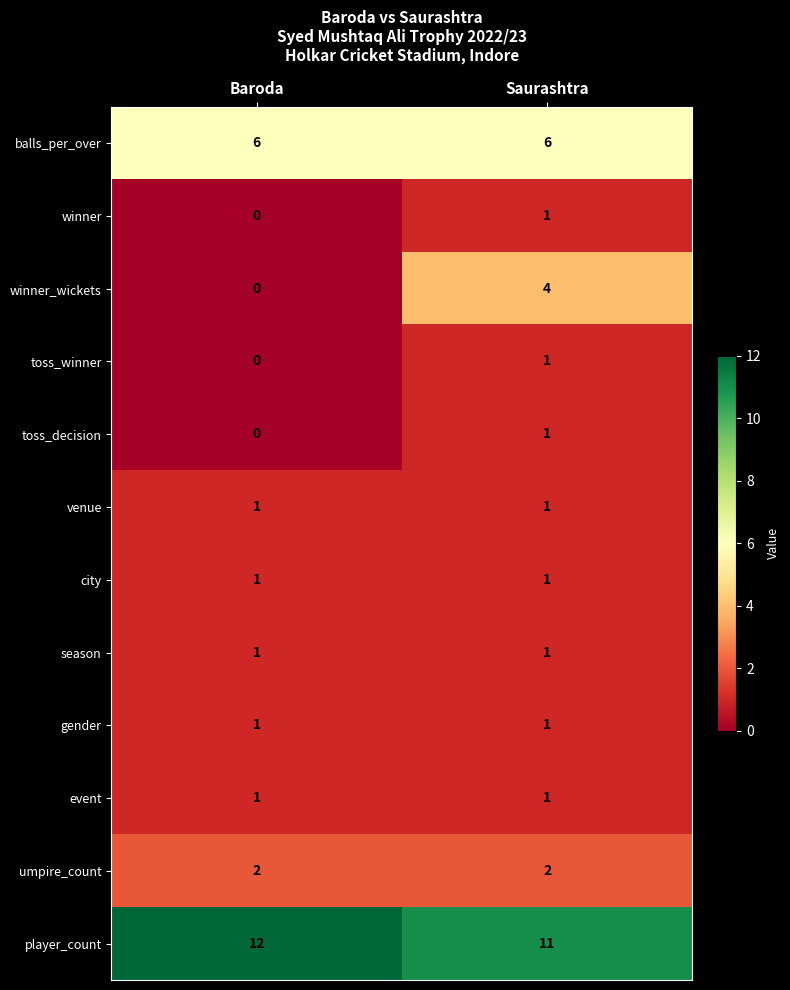

Which category has the lowest value across all series?

Baroda